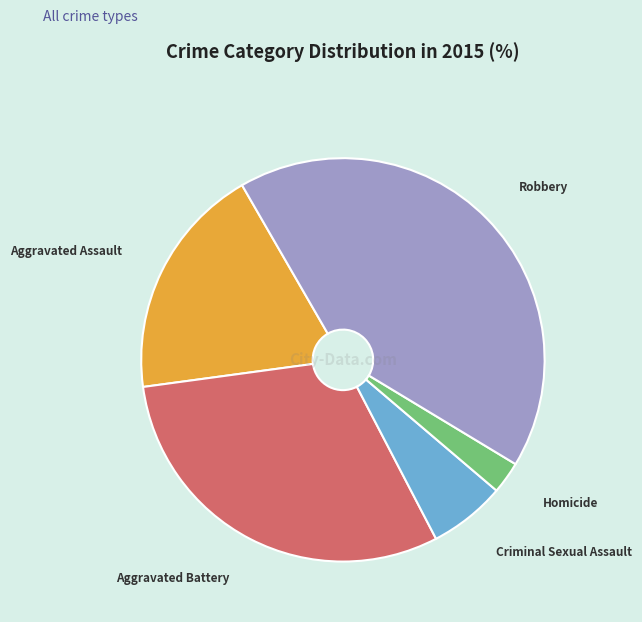

How many slices are in this pie chart?

5